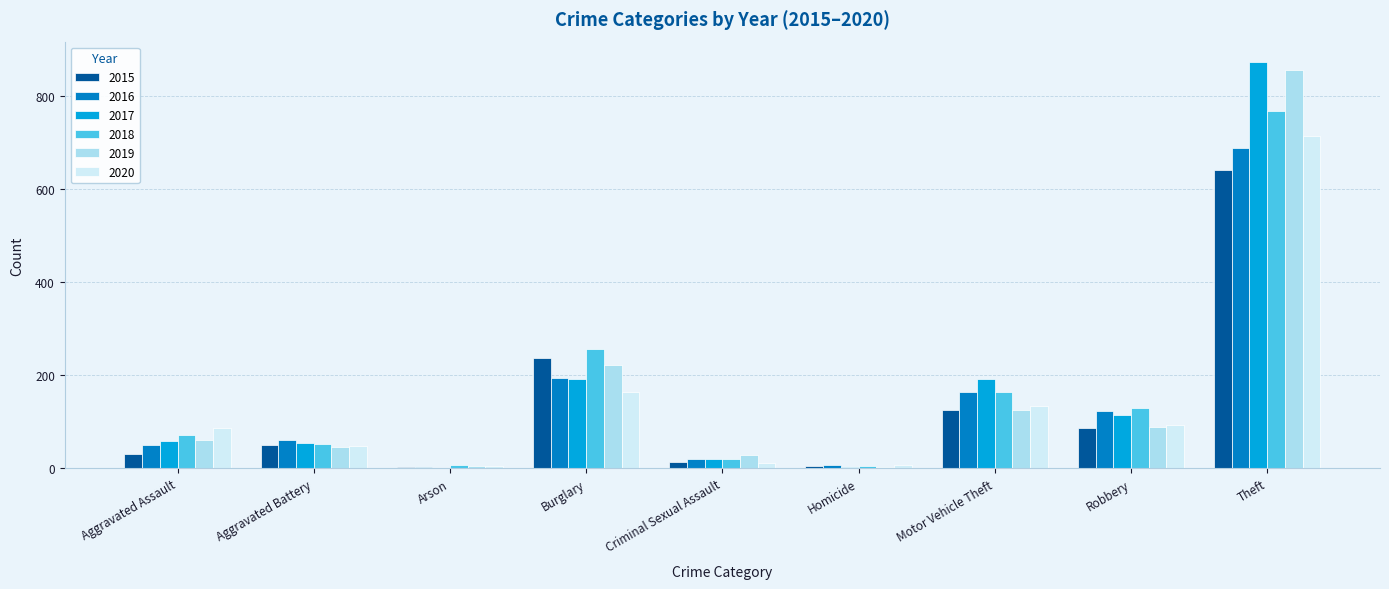

What is the sum of all 2015 values?

1190